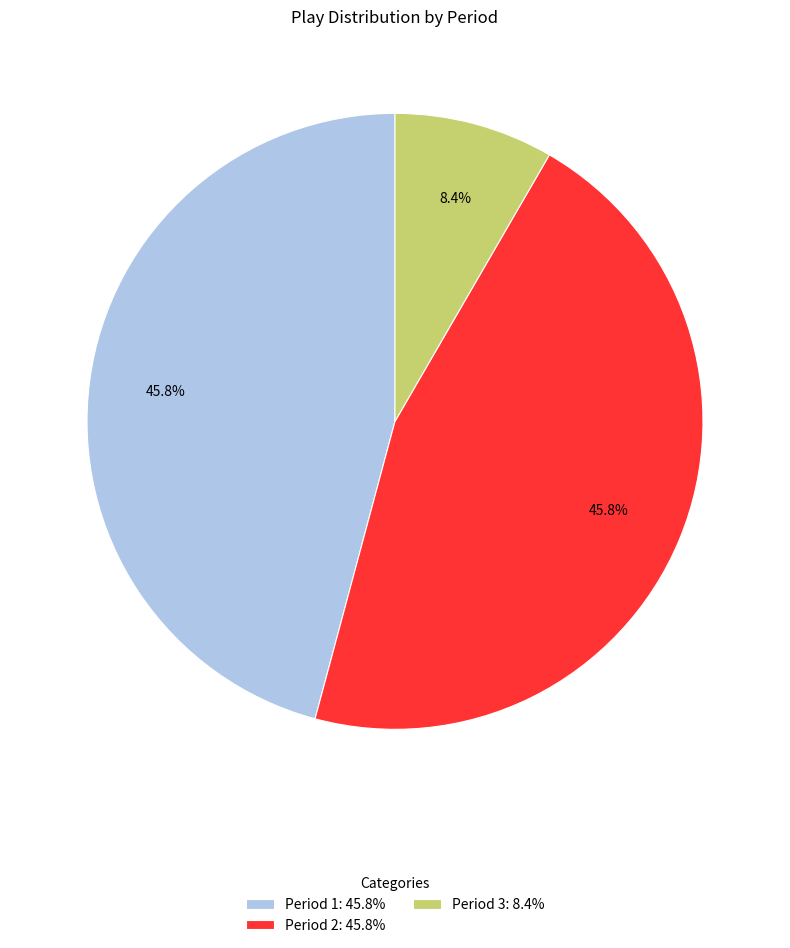

Do Period 2 and Period 1 together represent more than half of the pie?

Yes